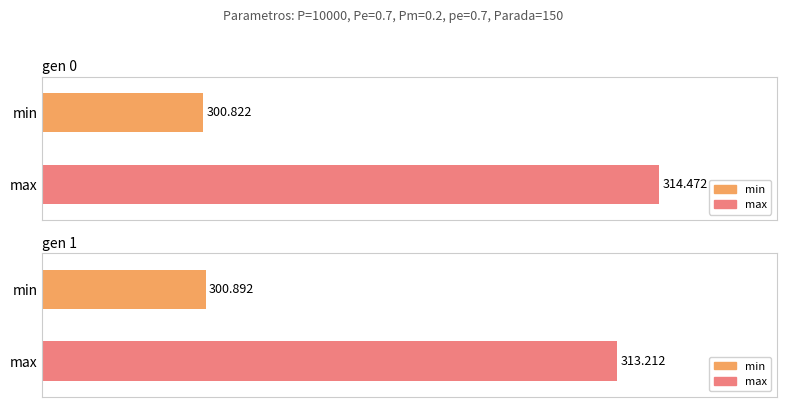

What is the value of the min bar at the 2nd from the left?

300.9